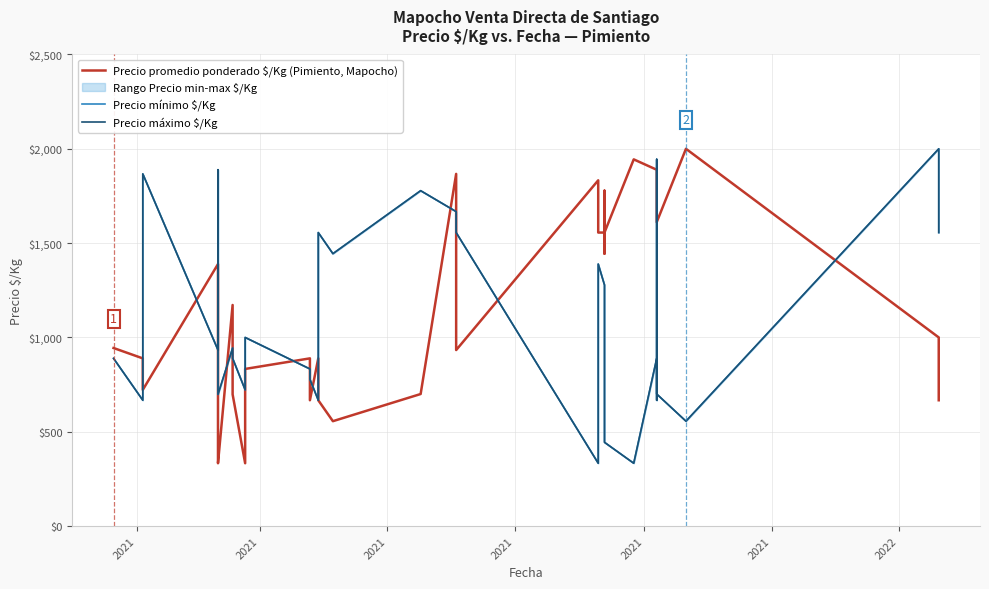

What is the average value of the Precio promedio ponderado $/Kg (Pimiento, Mapocho) series?

1158